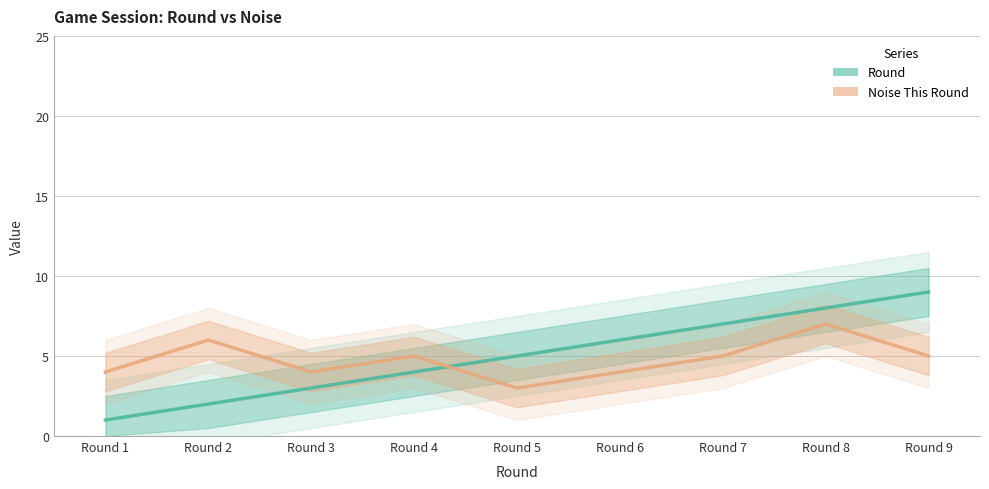

What is the smallest value displayed?

1